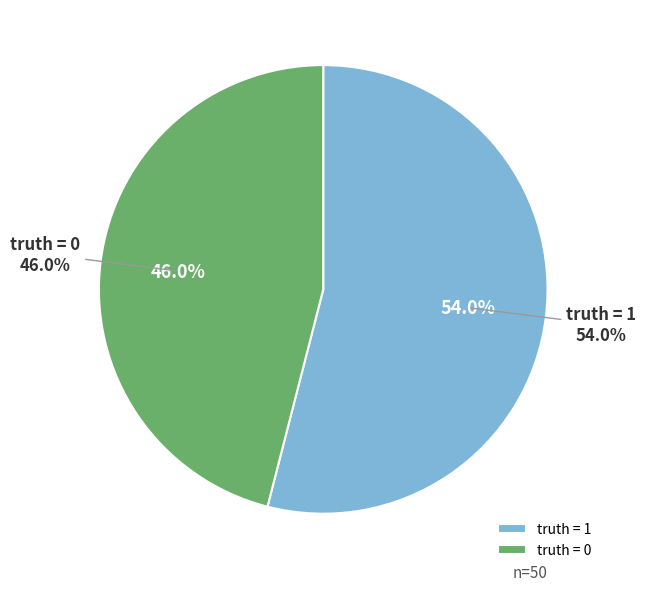

Which slice is the largest?

1 (truth=1)